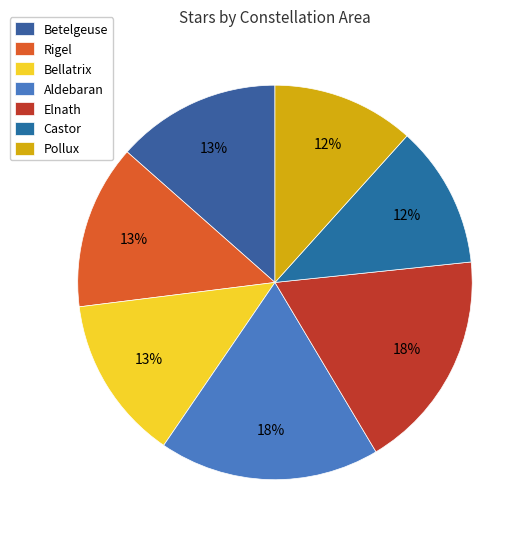

Is it true that Bellatrix is 23% of the pie?

False